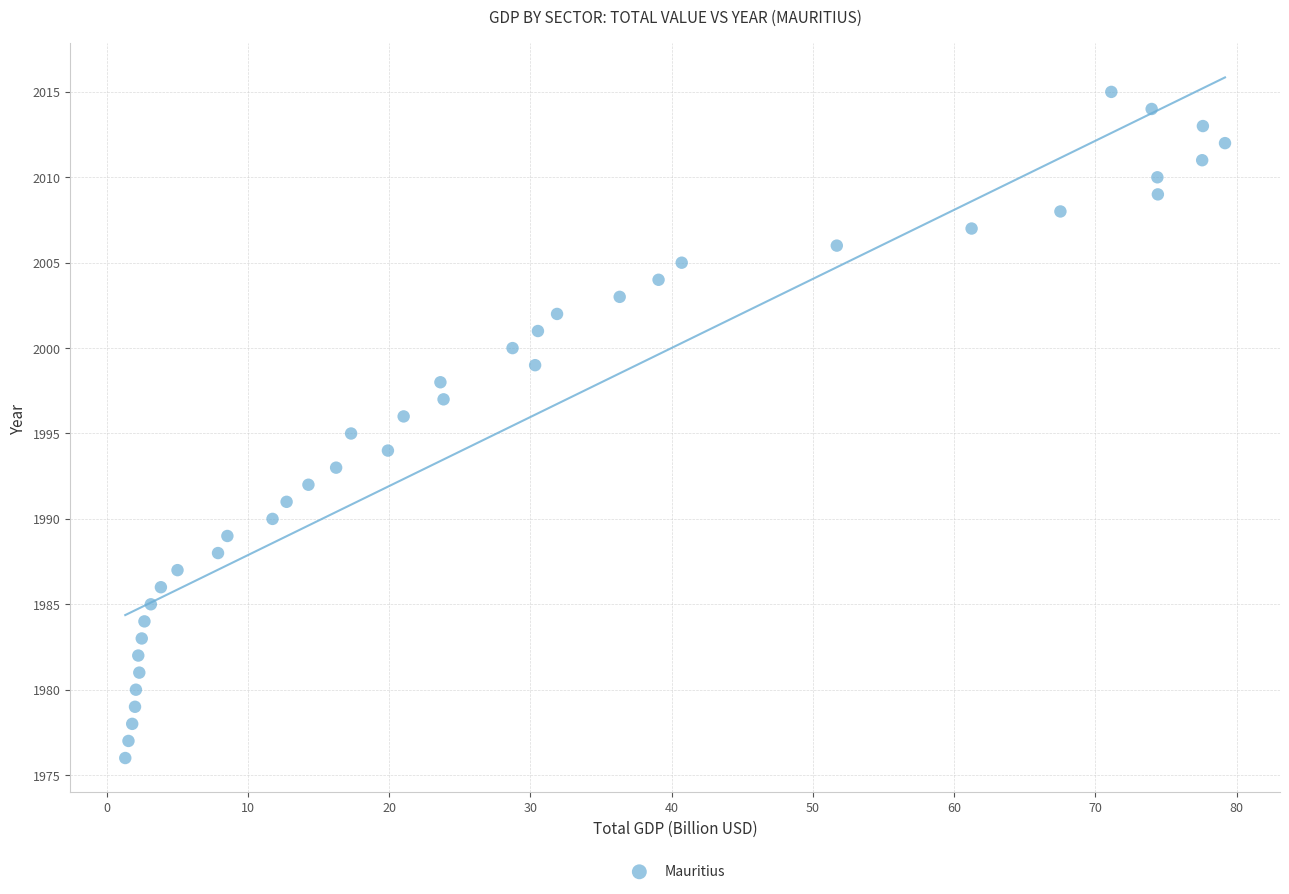

What is the range of Y values (max minus min)?

39